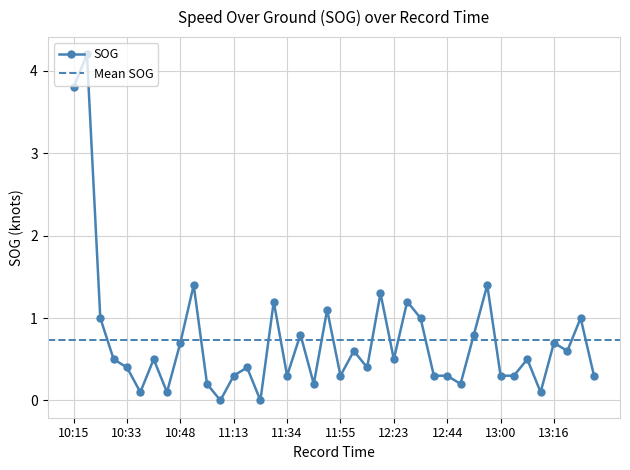

How many interior local peaks (higher than both neighbors) does the data have?

14